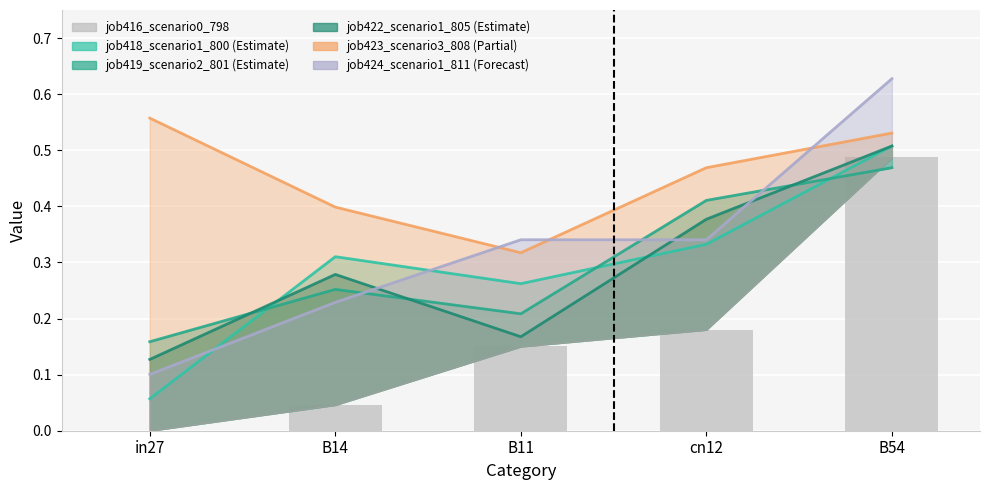

How many bars are there in total?

5